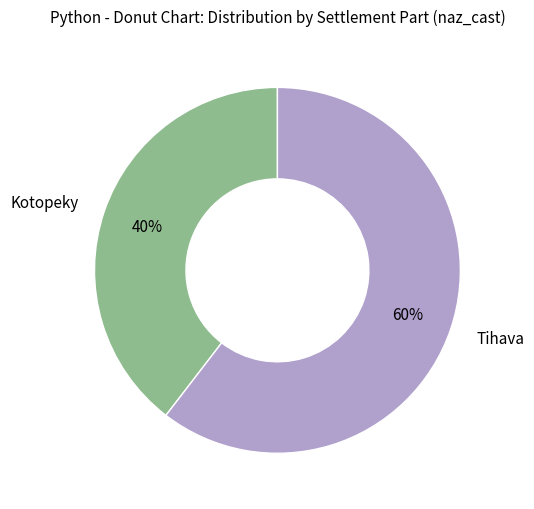

To the nearest percent, what is the average slice percentage?

50%